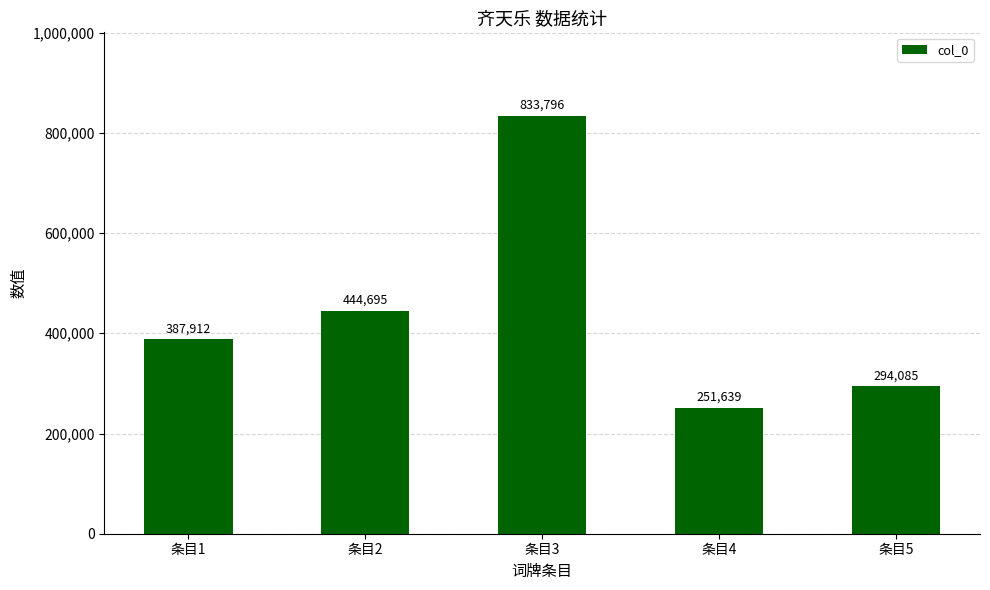

What is the sum of the values at 条目1 and 条目5?

681997